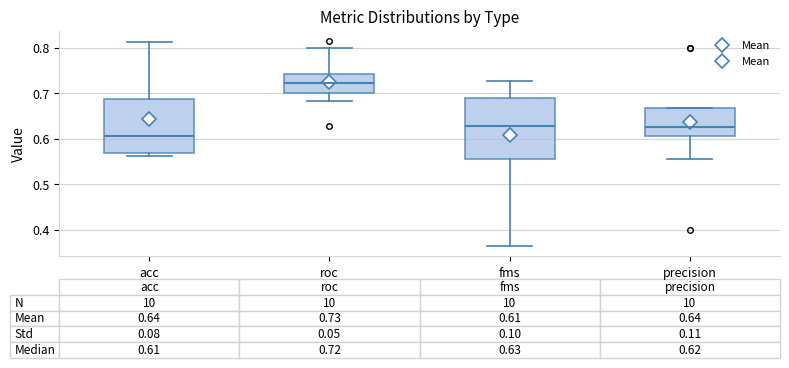

Comparing the boxes themselves (not the whiskers), which one is the tallest?

fms